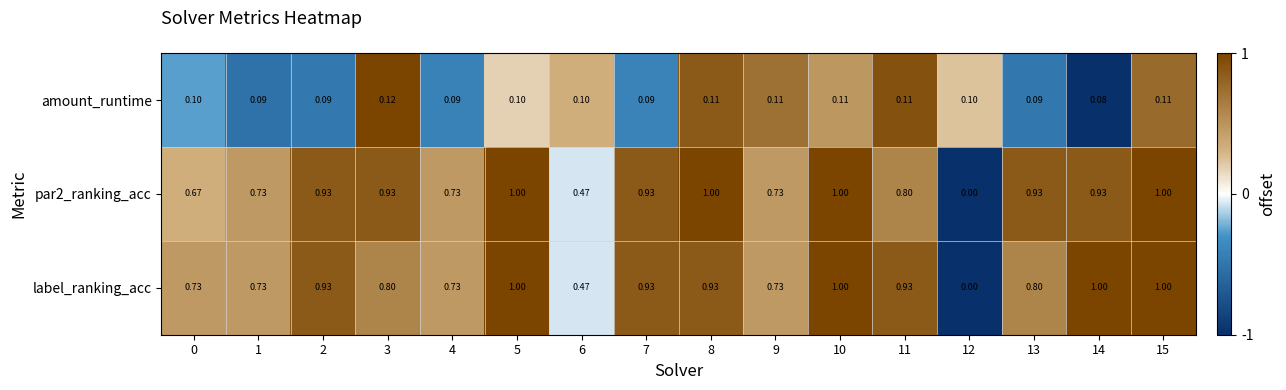

Is the value of amount_runtime at 2 greater than the value of par2_ranking_acc at 9?

No